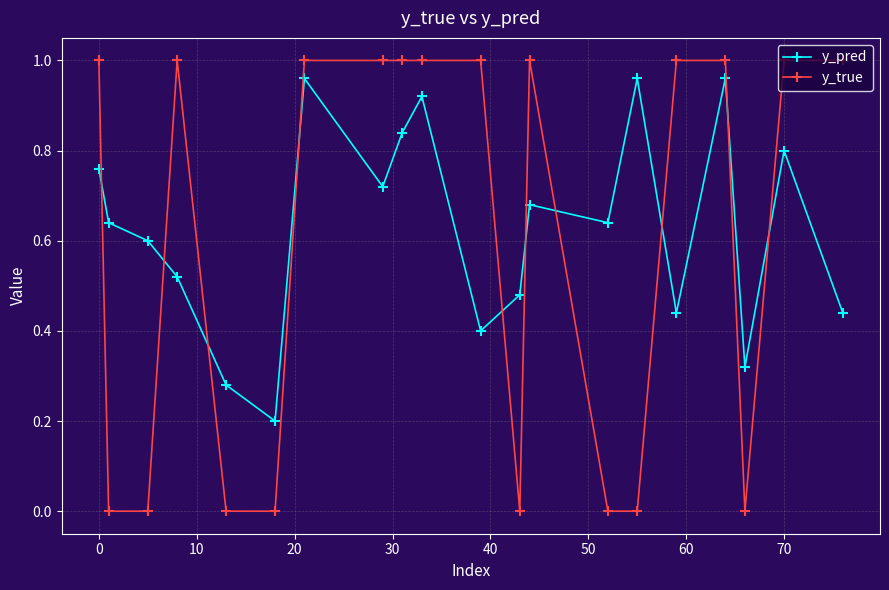

True or false: y_pred and y_true cross at least once.

True